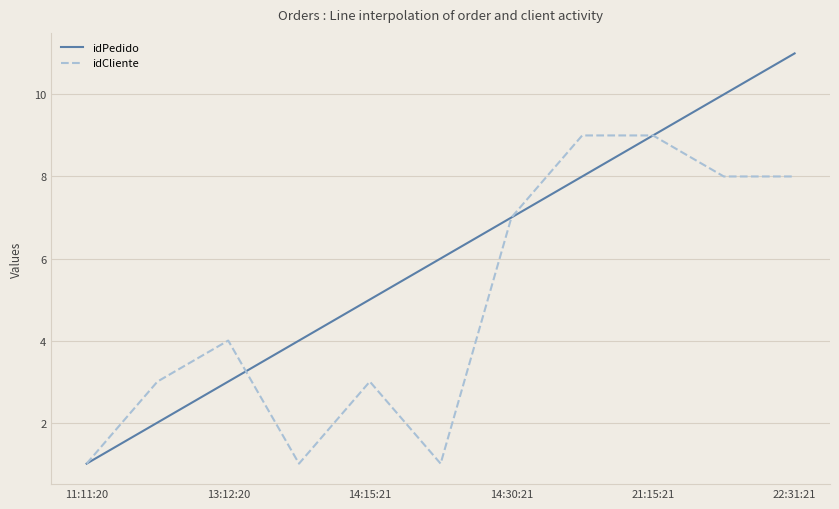

How many lines are shown in the chart?

2